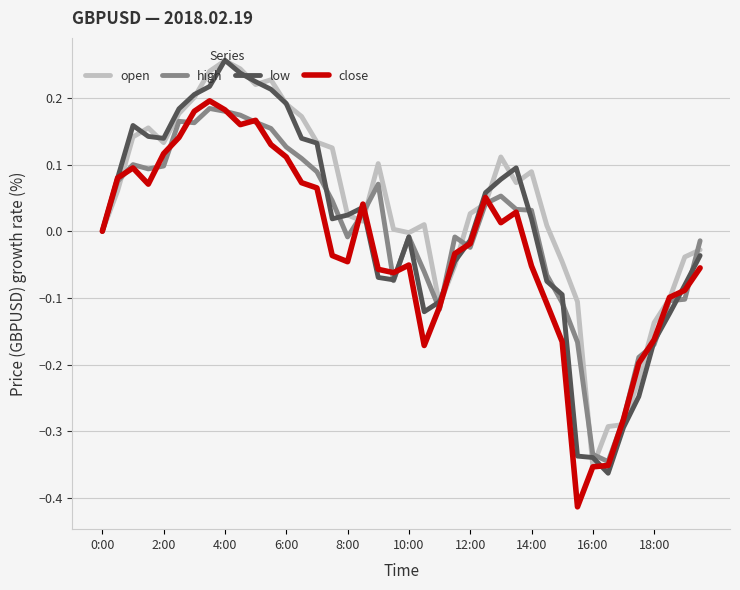

Does the chart display data point markers on the line(s)?

No